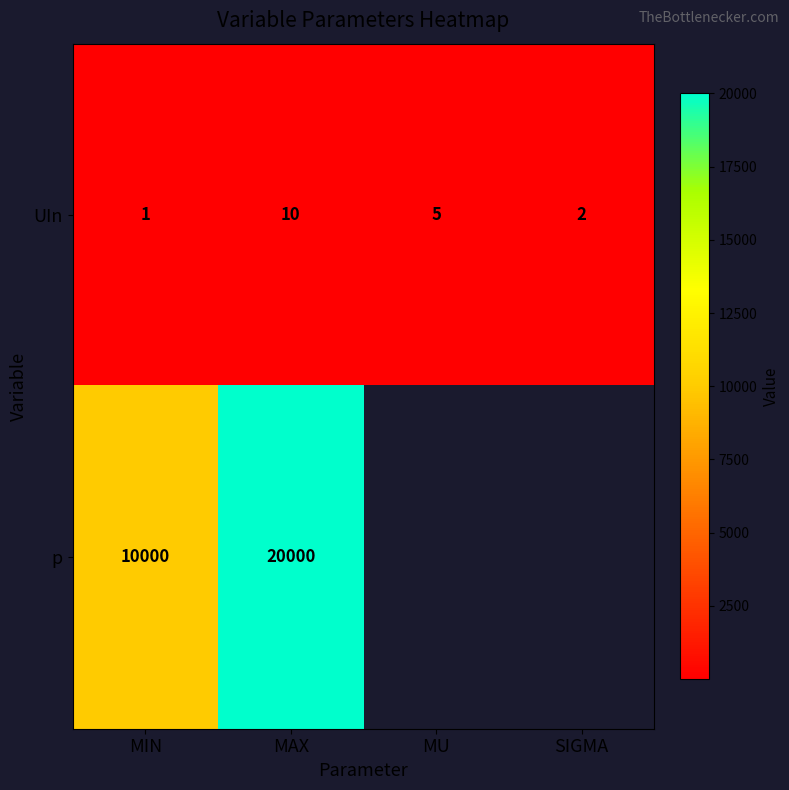

Between MIN and MAX, which series saw the biggest shift?

p